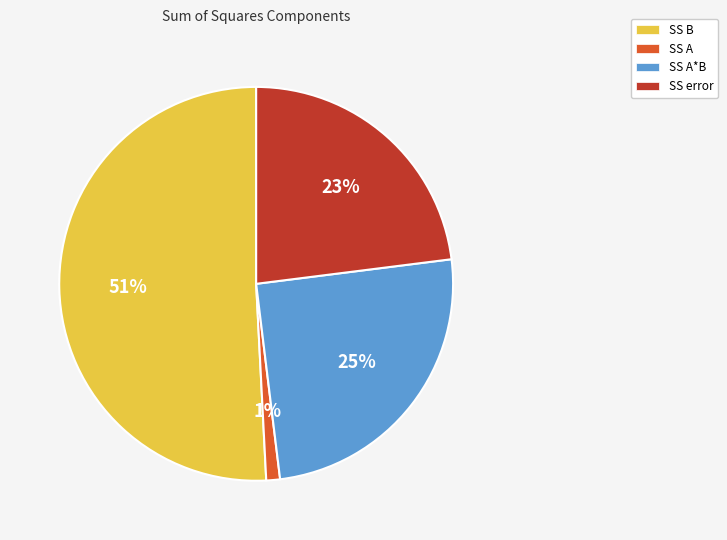

What is the ratio of the value at SS A*B to the value at SS error?

1.1